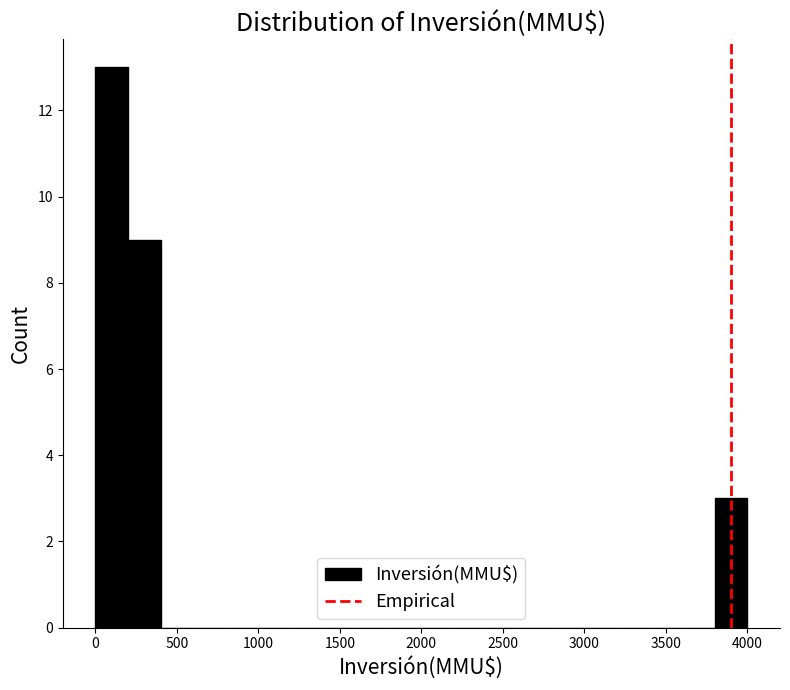

Reading left to right, list every bar in this chart as the range it spans on the x-axis followed by its height. The values are not printed on the chart, so give them approximately, as read against the axis.

0 to 200: 13
200 to 400: 9
400 to 600: 0
600 to 800: 0
800 to 1000: 0
1000 to 1200: 0
1200 to 1400: 0
1400 to 1600: 0
1600 to 1800: 0
1800 to 2000: 0
2000 to 2200: 0
2200 to 2400: 0
2400 to 2600: 0
2600 to 2800: 0
2800 to 3000: 0
3000 to 3200: 0
3200 to 3400: 0
3400 to 3600: 0
3600 to 3800: 0
3800 to 4000: 3